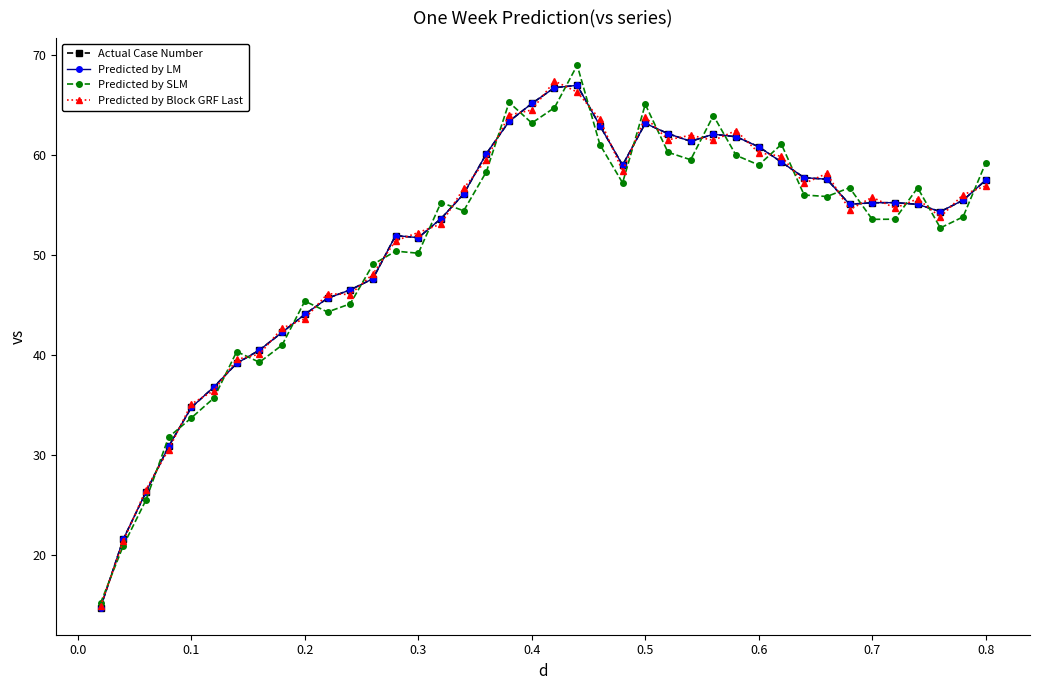

Does the chart have visible grid lines?

No